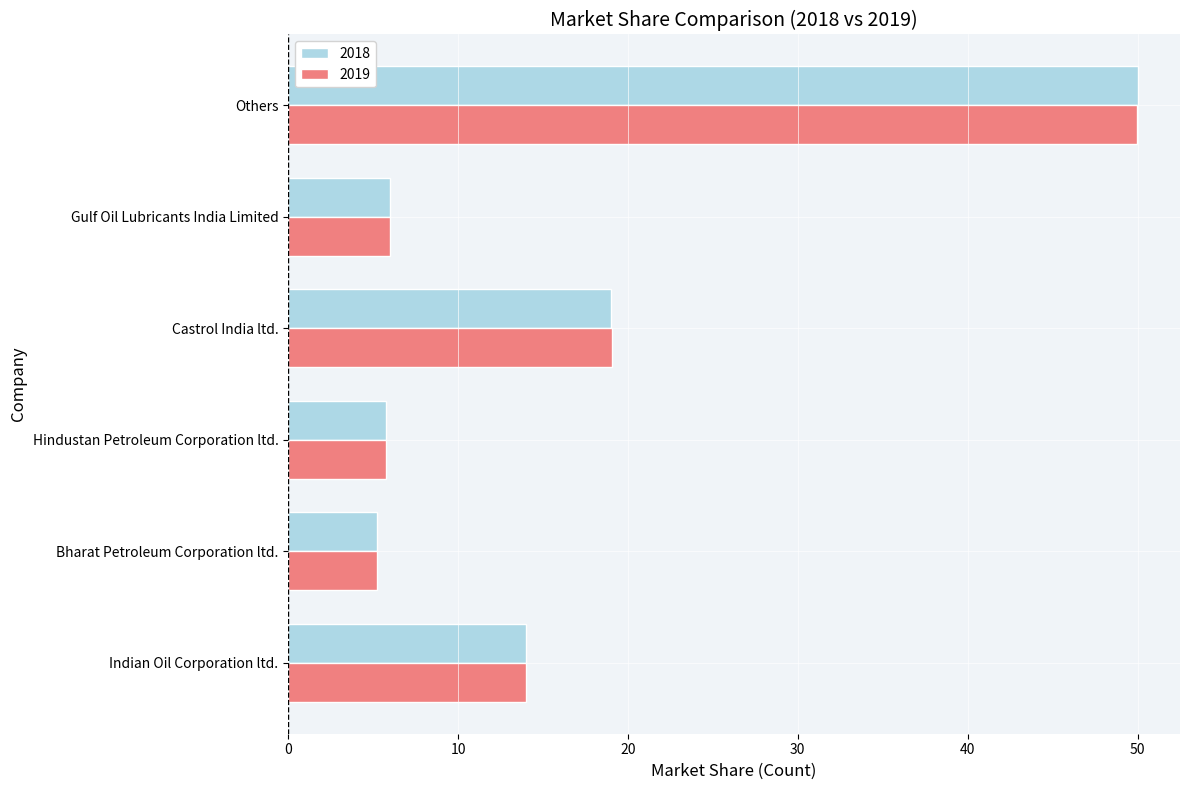

What is the average value of the 2019 series?

16.7